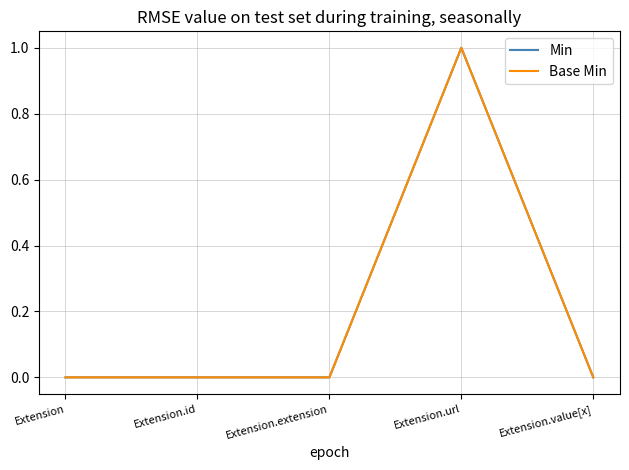

Does the chart display data point markers on the line(s)?

No